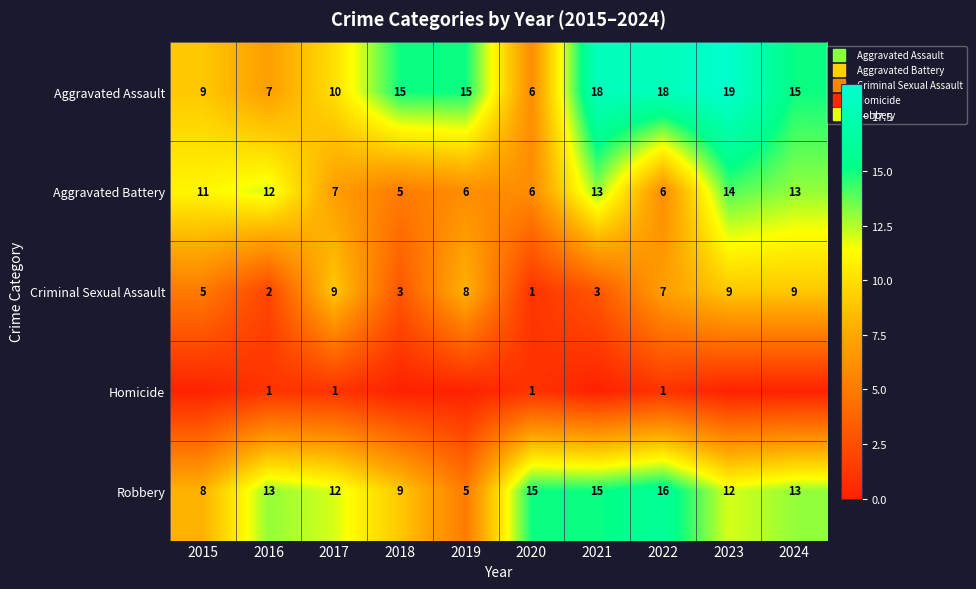

True or false: Homicide has a value of 1 at 2017.

True